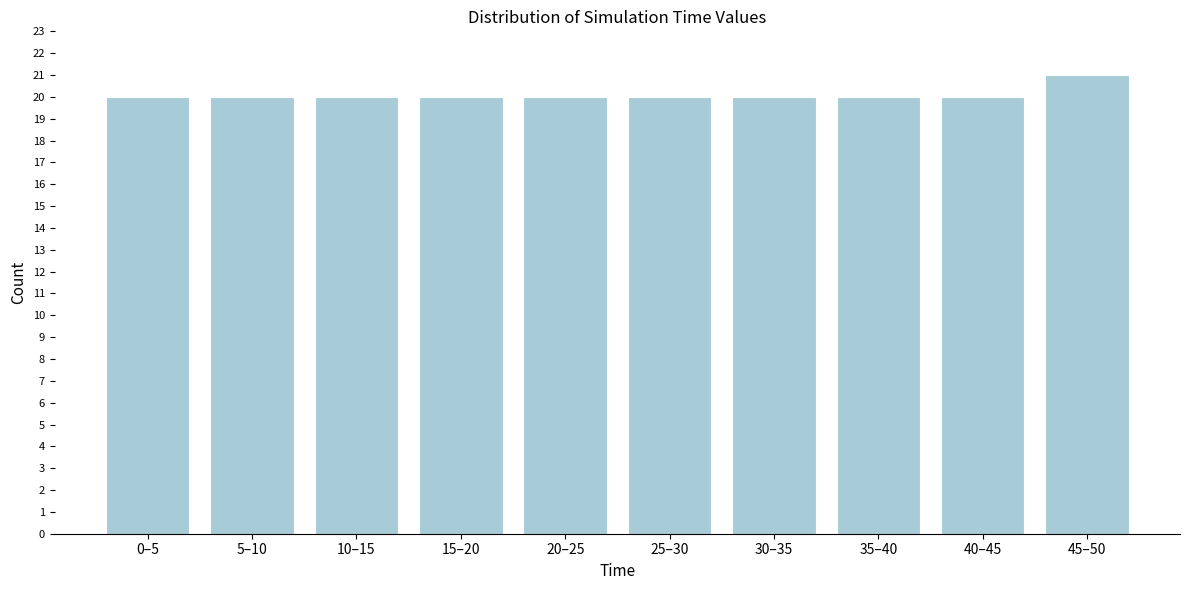

Reading left to right, extract all data points from this chart.

0–5=20	5–10=20	10–15=20	15–20=20	20–25=20	25–30=20	30–35=20	35–40=20	40–45=20	45–50=21